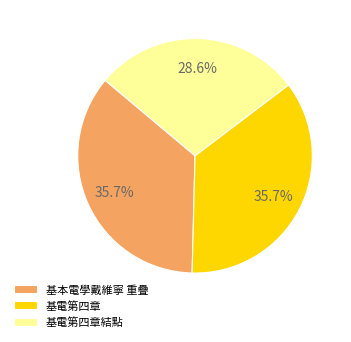

What is the smallest slice in the pie chart?

基電第四章結點